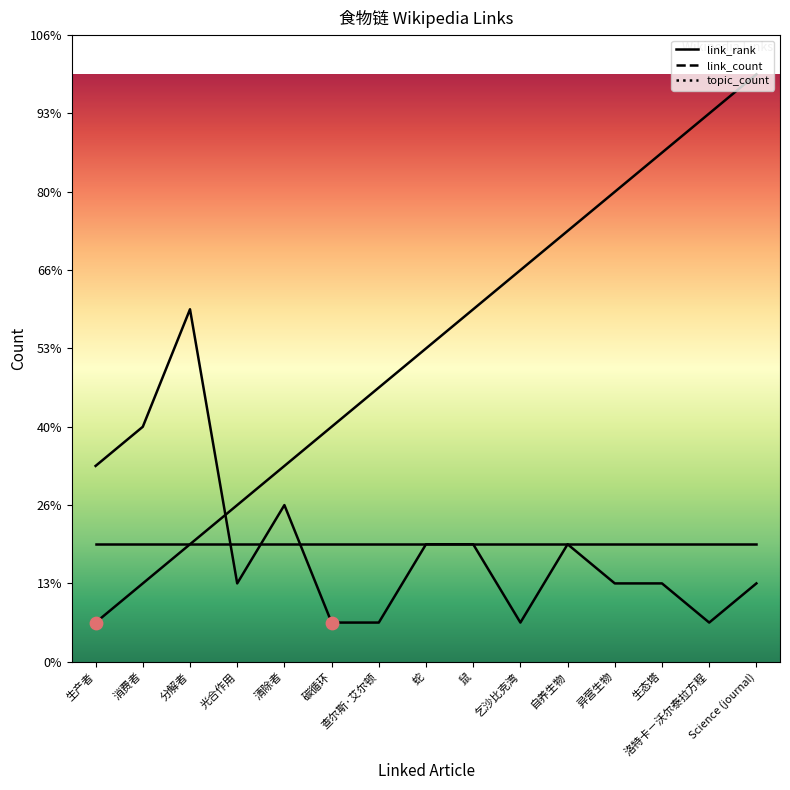

Which series contains the lowest Y value?

link_rank